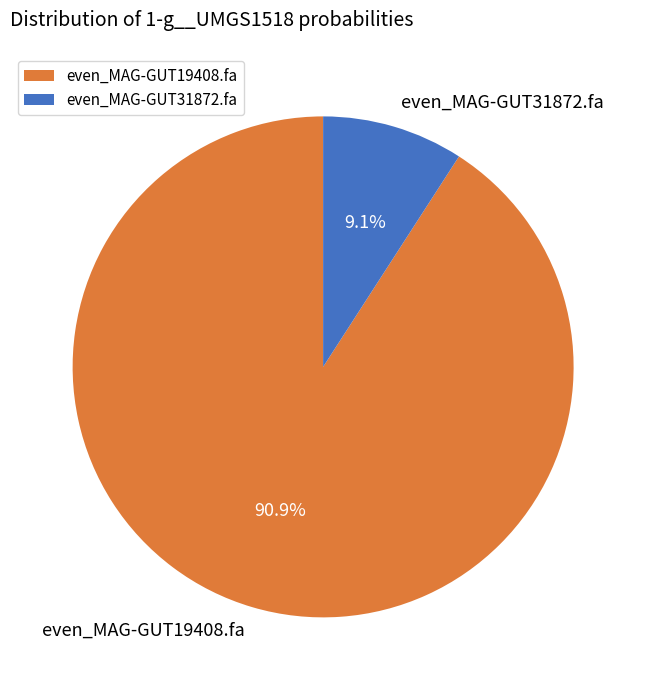

Between even_MAG-GUT19408.fa and even_MAG-GUT31872.fa, which is larger?

even_MAG-GUT19408.fa